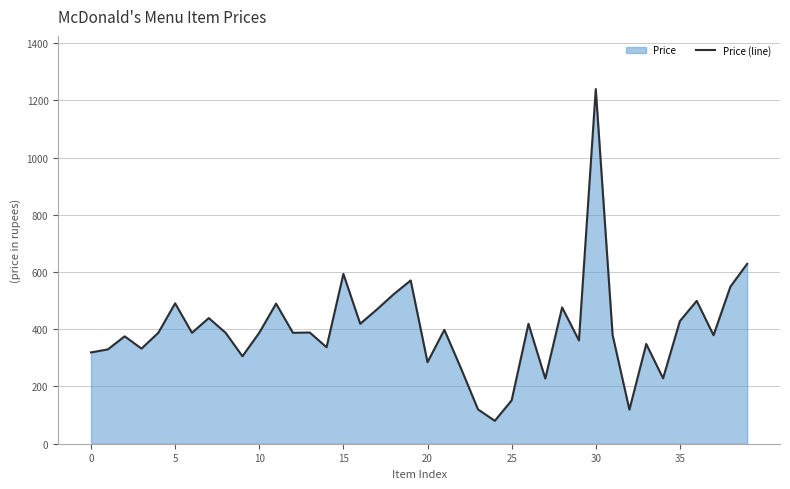

Reading left to right, extract all data points from this chart.

319.1	329.5	375.2	332.4	387.6	490.5	387.6	439.1	387.6	305.7	387.6	489.5	387.6	388.6	337.1	593.3	419.1	469.5	522.9	570.5	284.8	398.1	261.9	120.0	80.0	151.4	419.1	227.6	476.2	361.0	1239.1	380.0	119.0	348.6	228.6	428.6	499.1	379.1	548.6	628.6